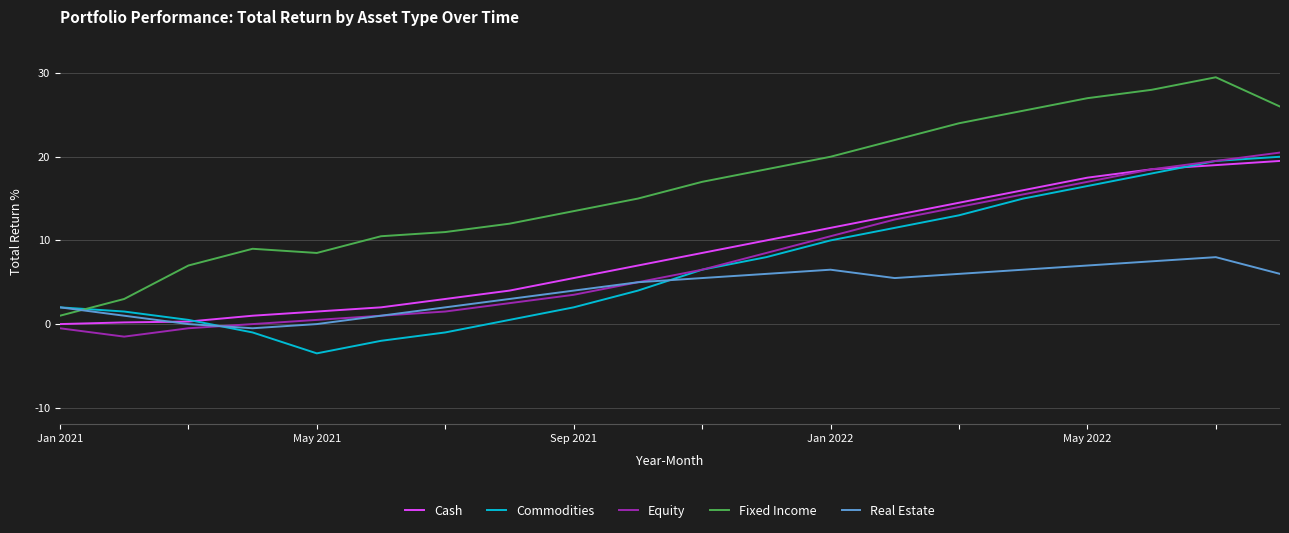

Which series has the widest spread of values?

Fixed Income